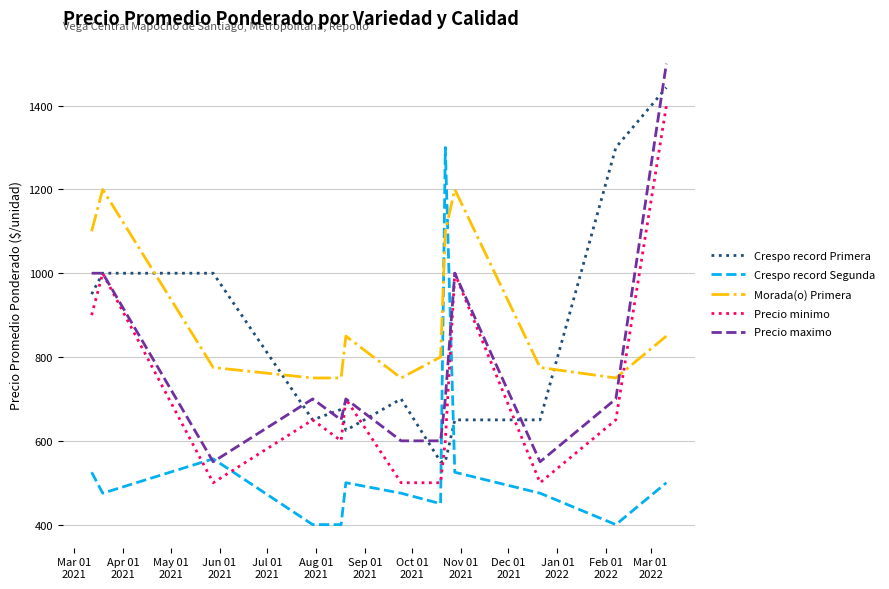

What is the sum of all Morada(o) Primera values?

11650